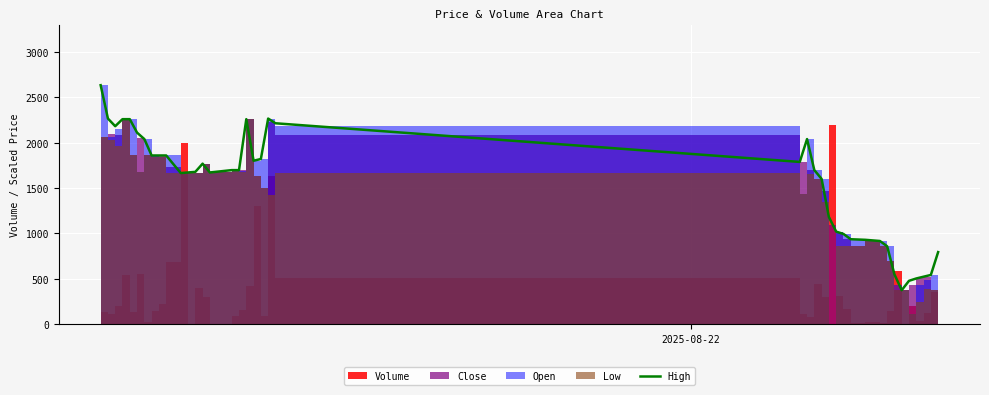

Reading left to right, what are all the values shown in this chart?

2635.2	2267.0	2183.1	2260.6	2260.6	2112.0	2041.0	1860.1	1860.1	1860.1	1666.4	1672.8	1679.3	1769.7	1672.8	1698.7	1698.7	2260.6	1802.0	1821.4	2267.0	2215.4	1789.1	2041.0	1698.7	1601.8	1182.0	1020.5	994.7	936.5	930.1	917.2	859.0	549.0	374.6	478.0	503.8	523.2	542.5	794.4